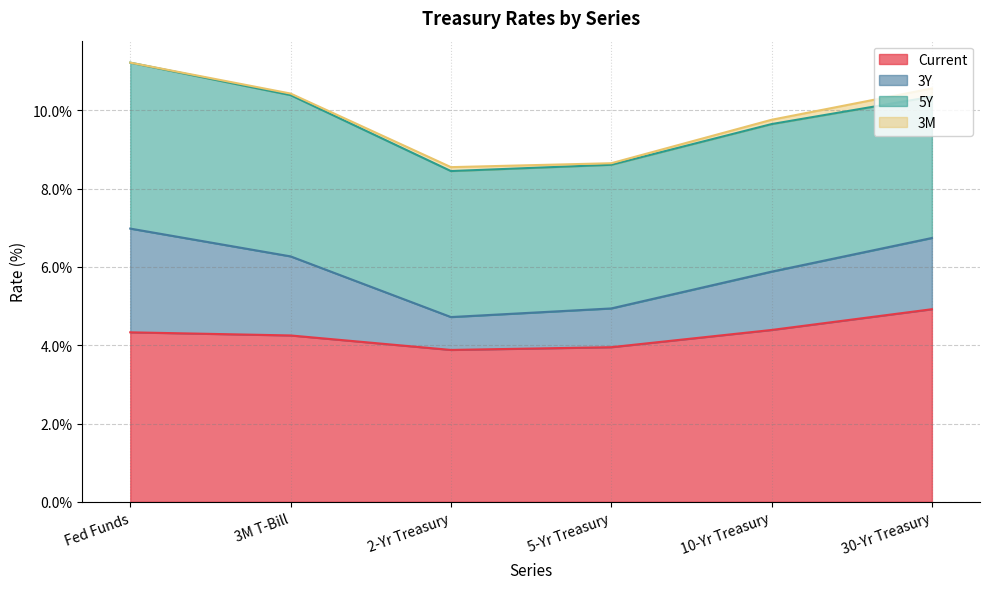

The Current series shows 4.9 at 30-Yr Treasury. True or false?

True